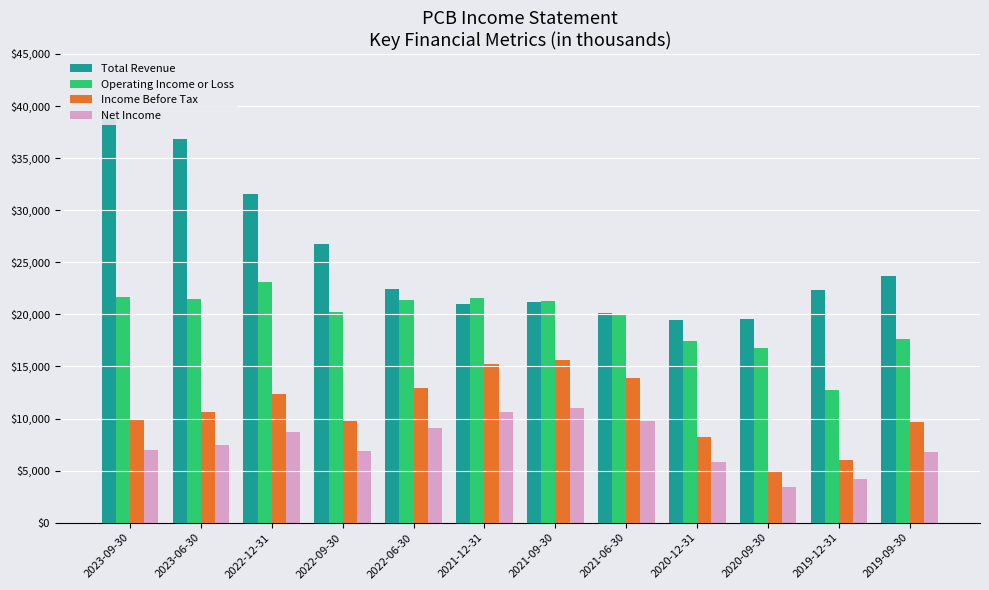

What is the label of the 8th bar from the right?

2022-06-30